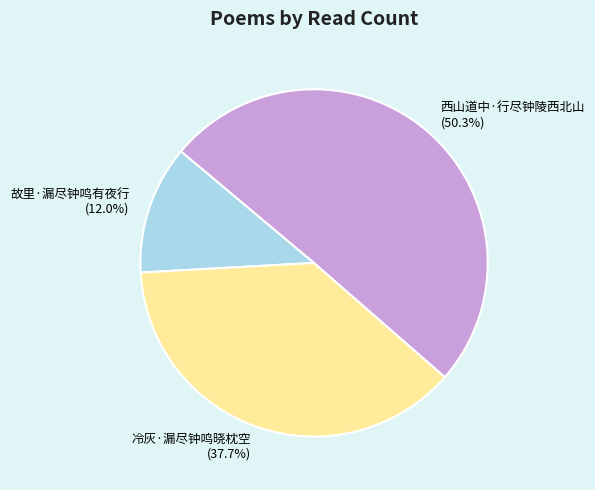

How many segments does this pie chart have?

3